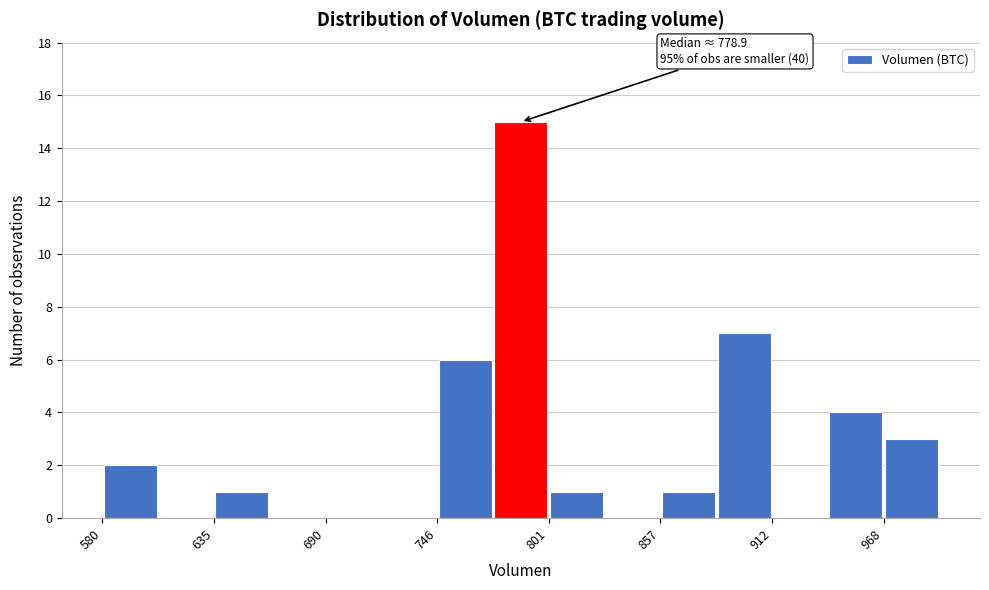

Read against the x-axis, roughly where is the centre of the tallest bar?

790